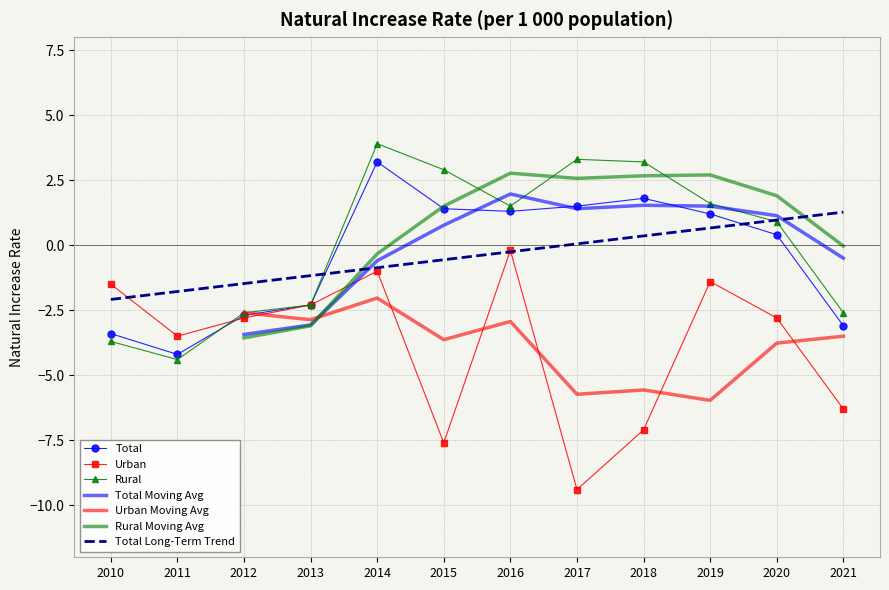

The Urban series shows -4.6 at 2012. True or false?

False